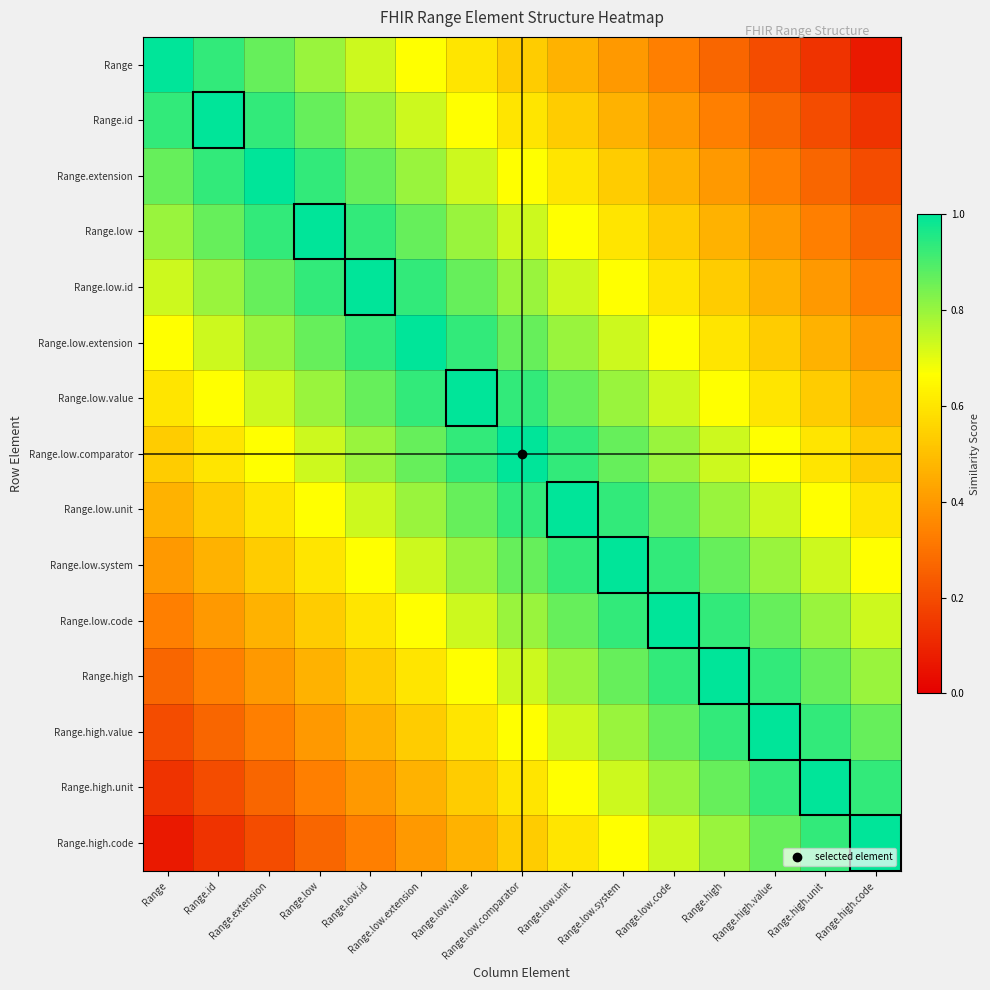

What is the difference between the highest and lowest values at Range.low?

0.7